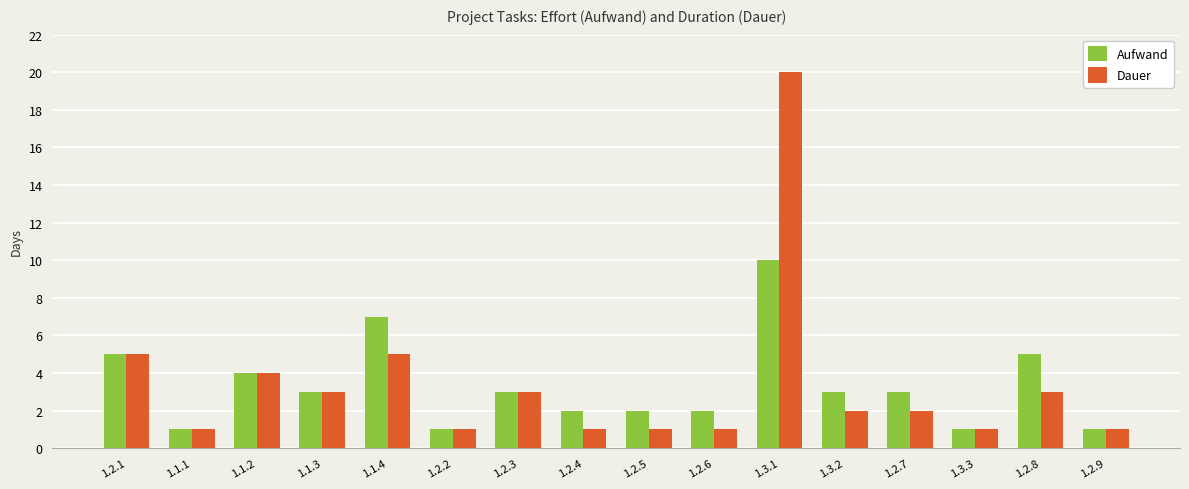

Are the bars horizontal?

No